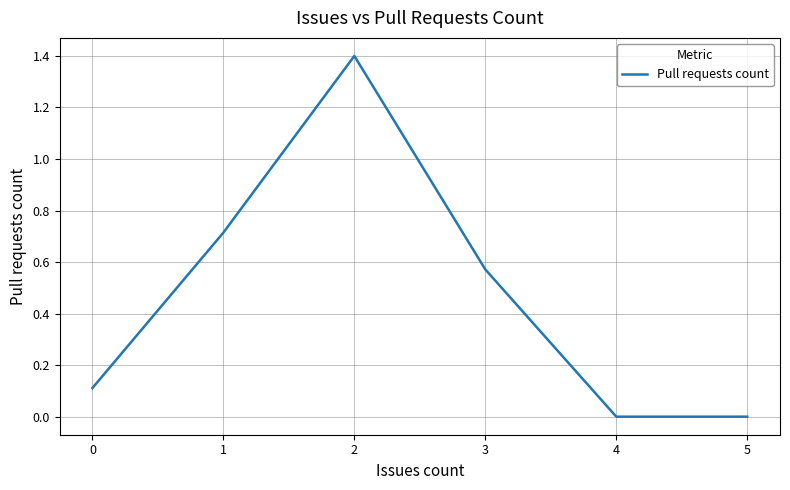

Which category has the highest value across all series?

2